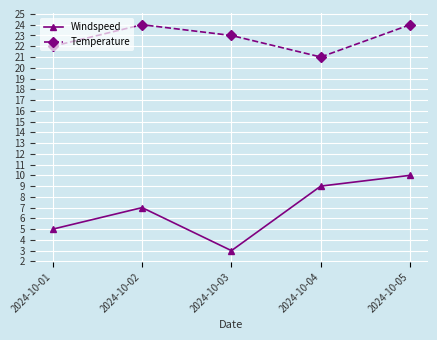

What is the total value across all series at 2024-10-05?

34